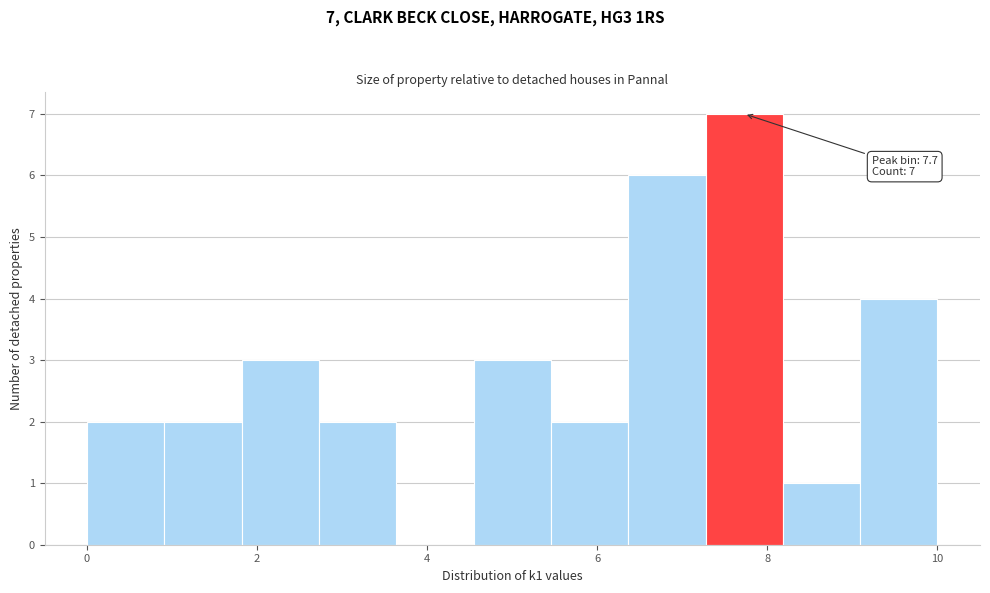

Which range on the x-axis has the tallest bar?

7.2 to 8.2